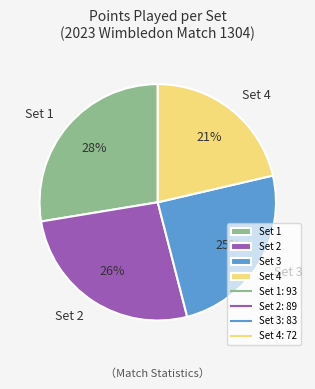

How many segments does this pie chart have?

4